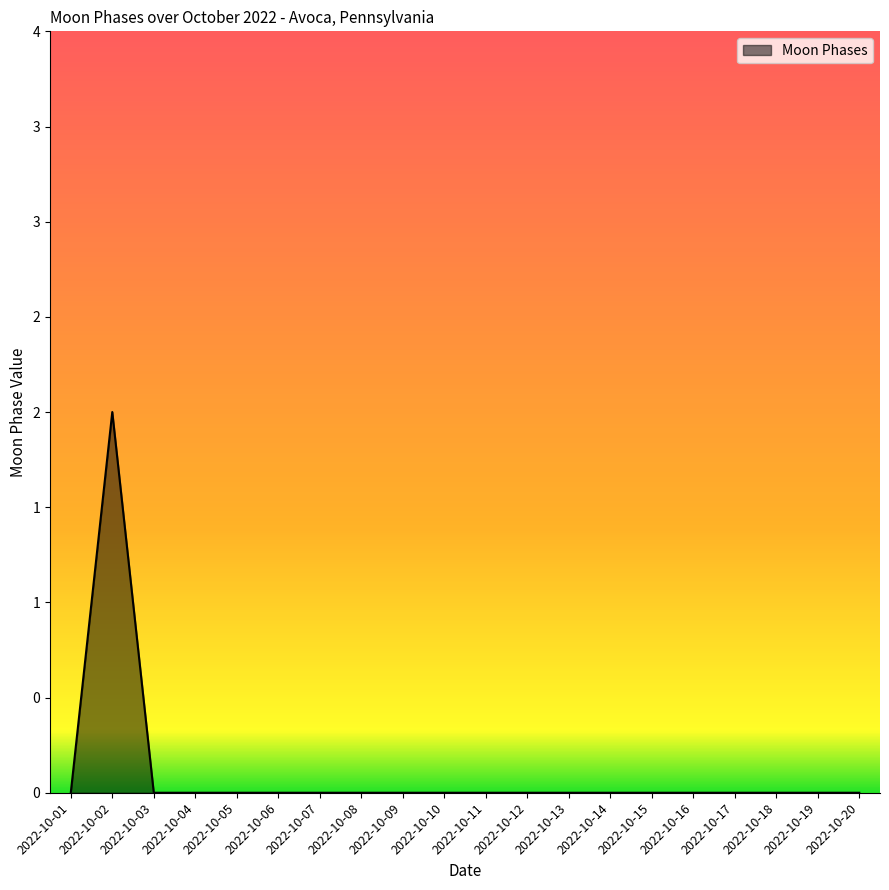

What is the difference between the maximum and minimum values?

2